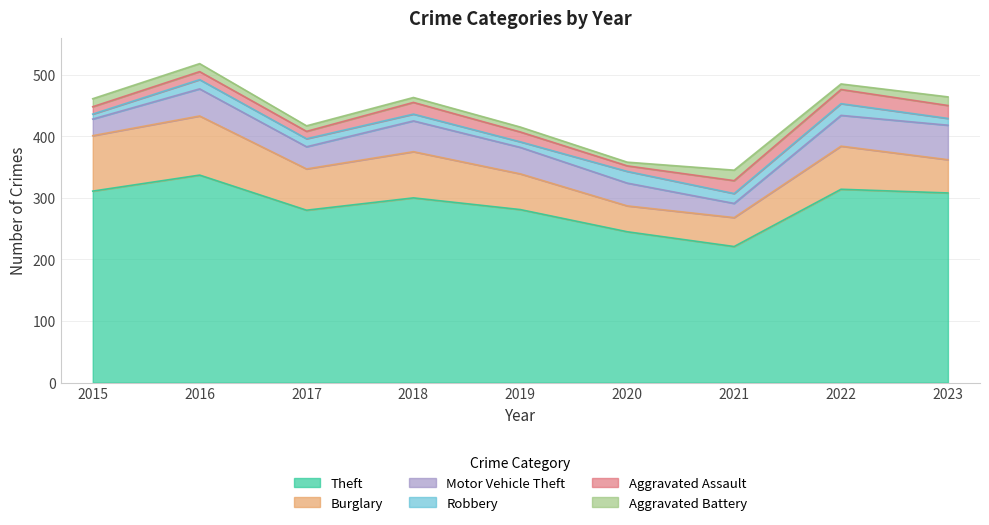

What is the total value across all series at 2018?

463